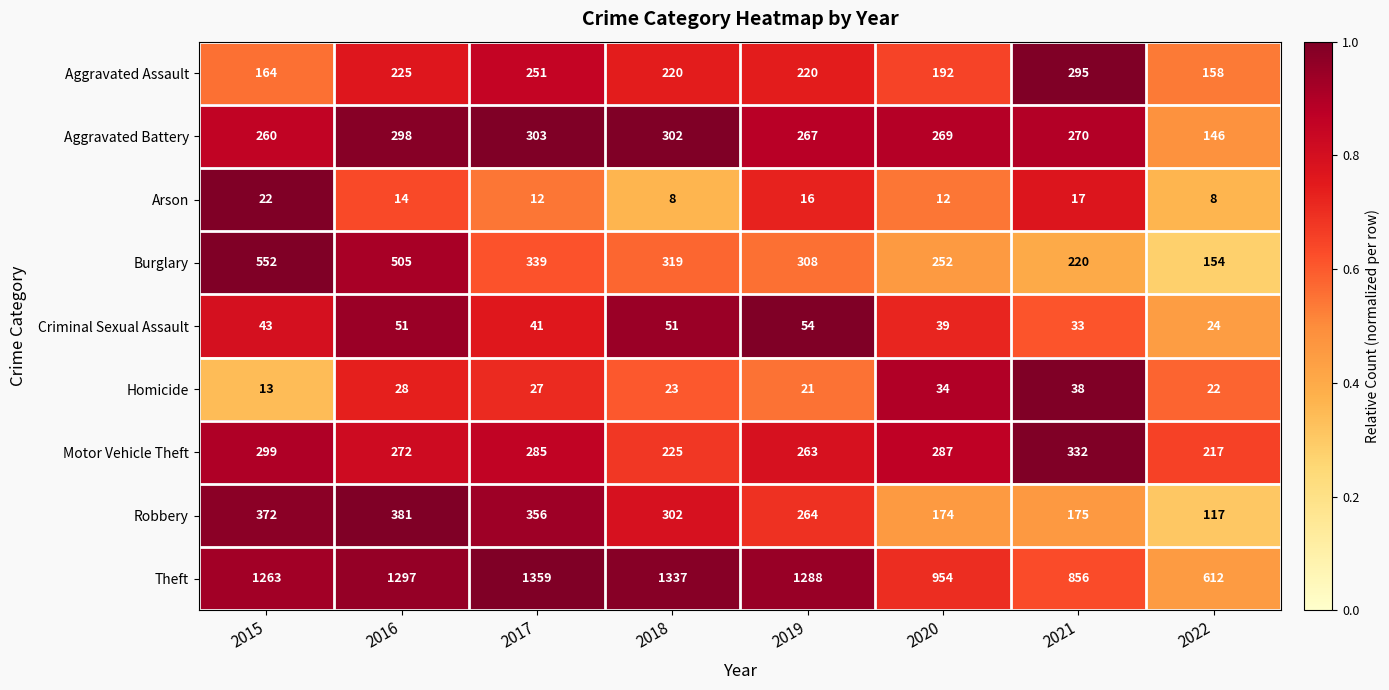

How many Aggravated Assault values are between 192 and 251?

5